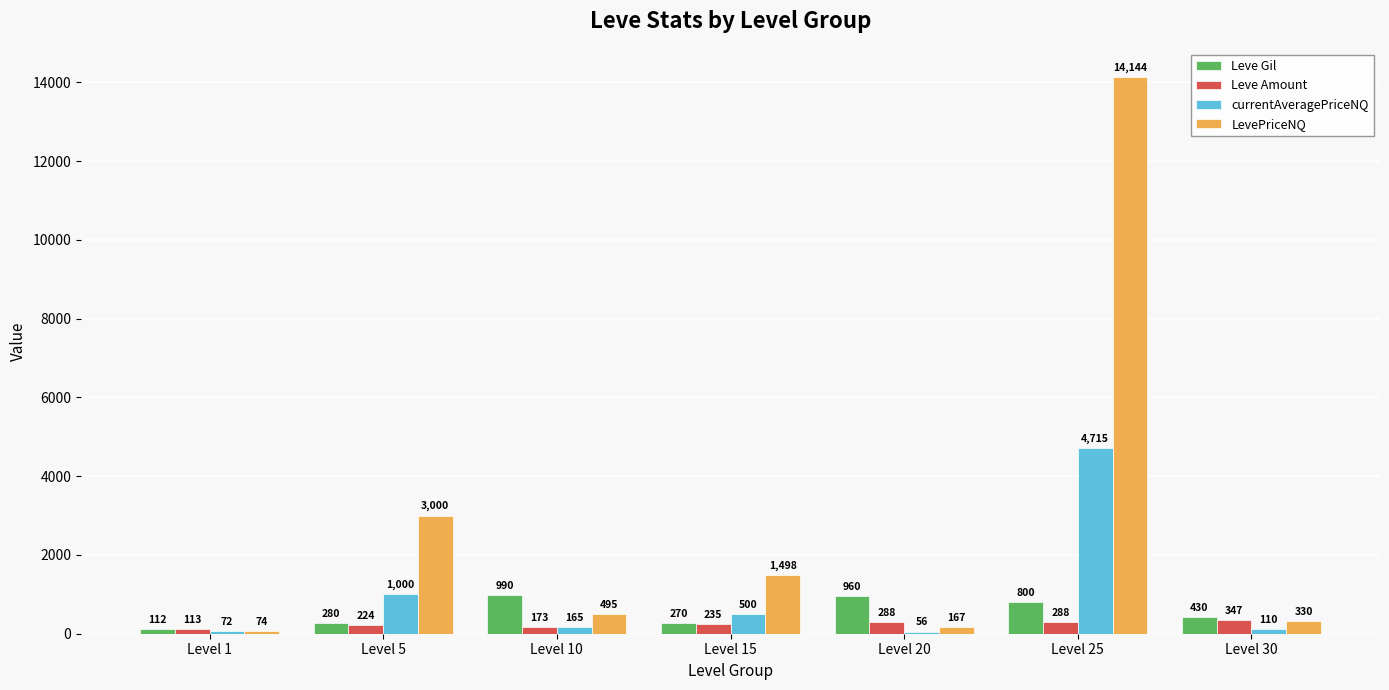

What is the value of the LevePriceNQ bar at the 3rd from the left?

495.0